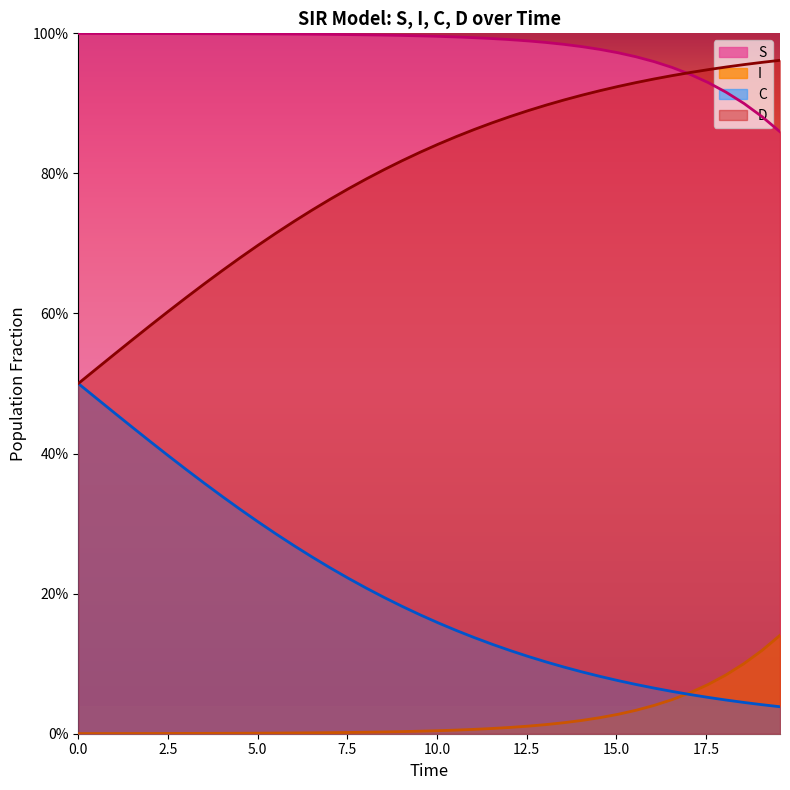

How many lines are shown in the chart?

4